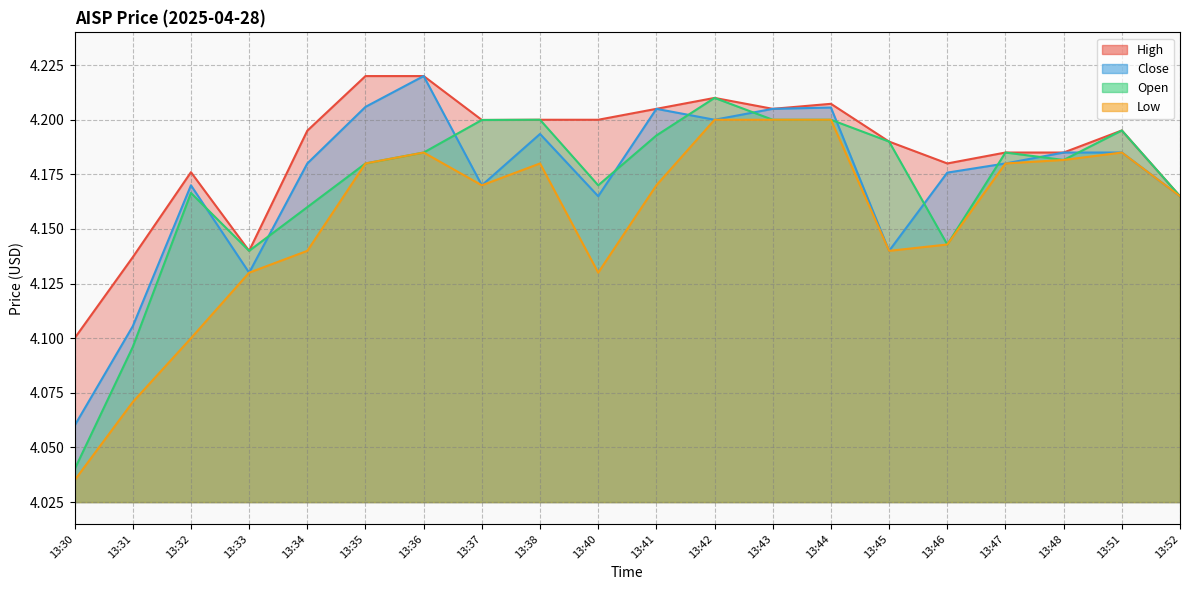

The Low series shows 4.2 at 13:44. True or false?

True